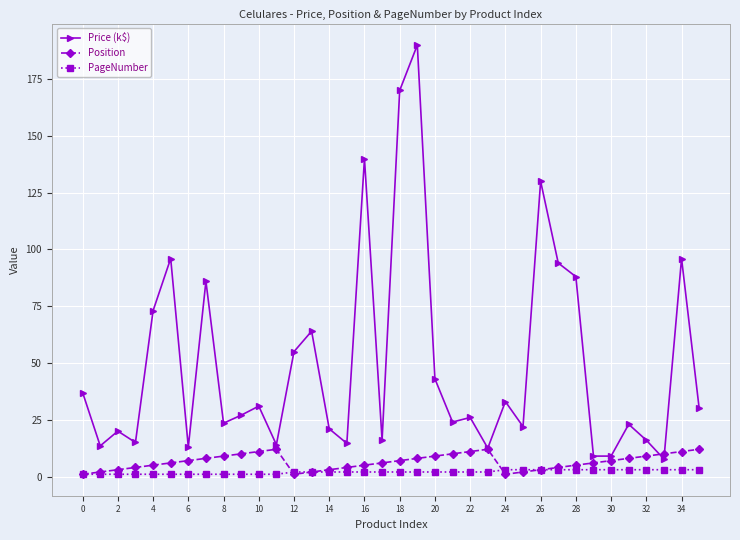

True or false: PageNumber and Price (k$) intersect in this chart.

False